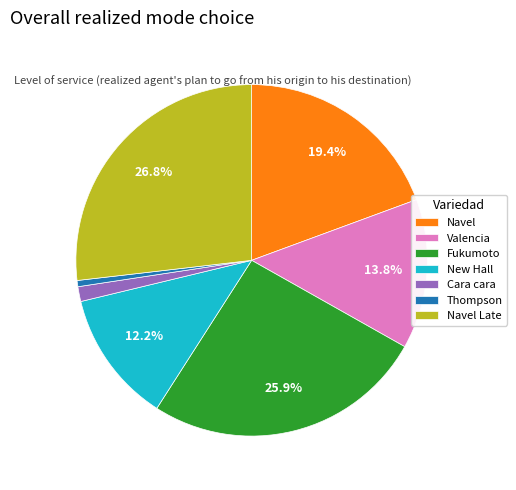

What percentage is NOT represented by Valencia?

86.2%